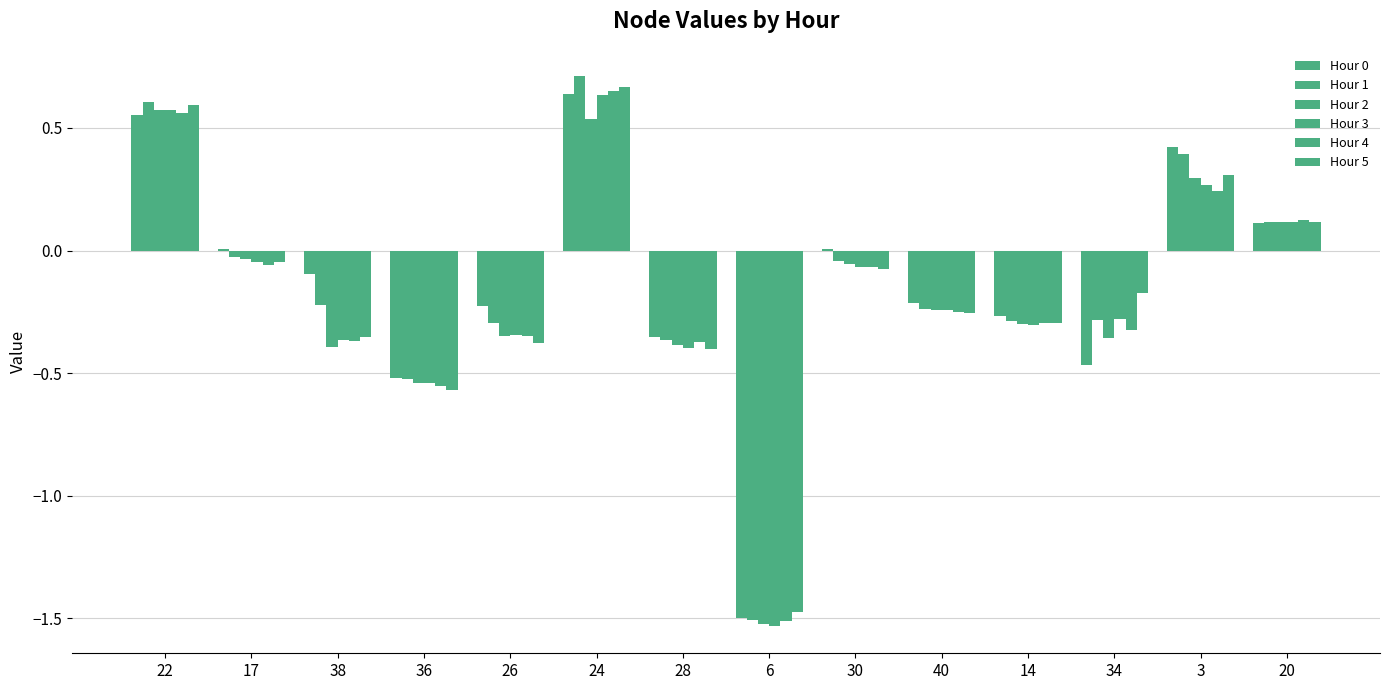

What is the total value across all series at 6?

-9.0